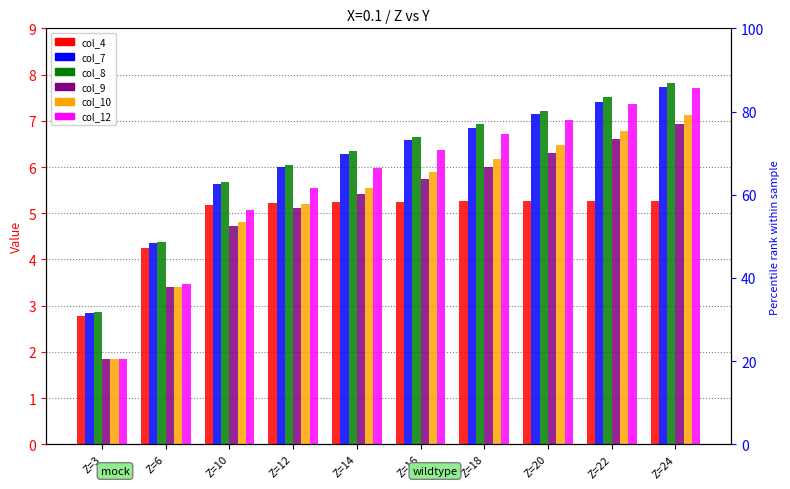

At how many categories does at least one series exceed 6?

7